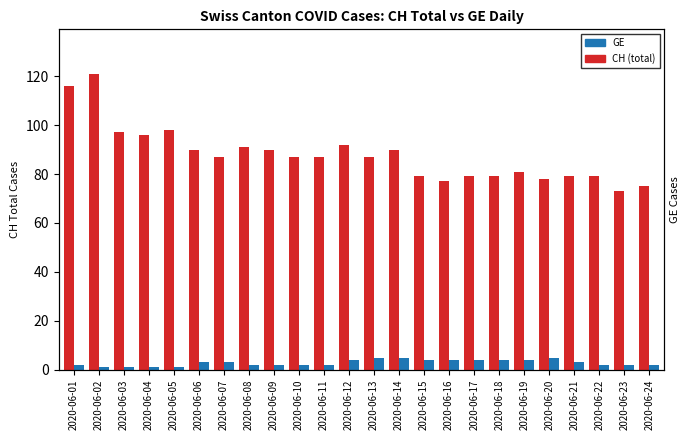

At which category is the sum across all series the highest?

2020-06-02